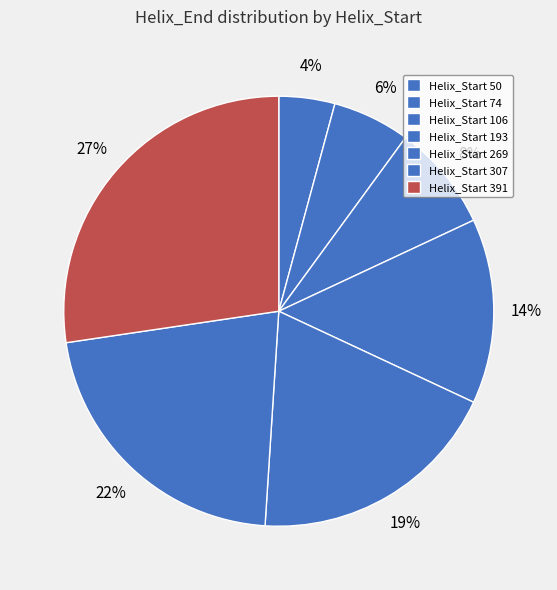

How many slices are in this pie chart?

7